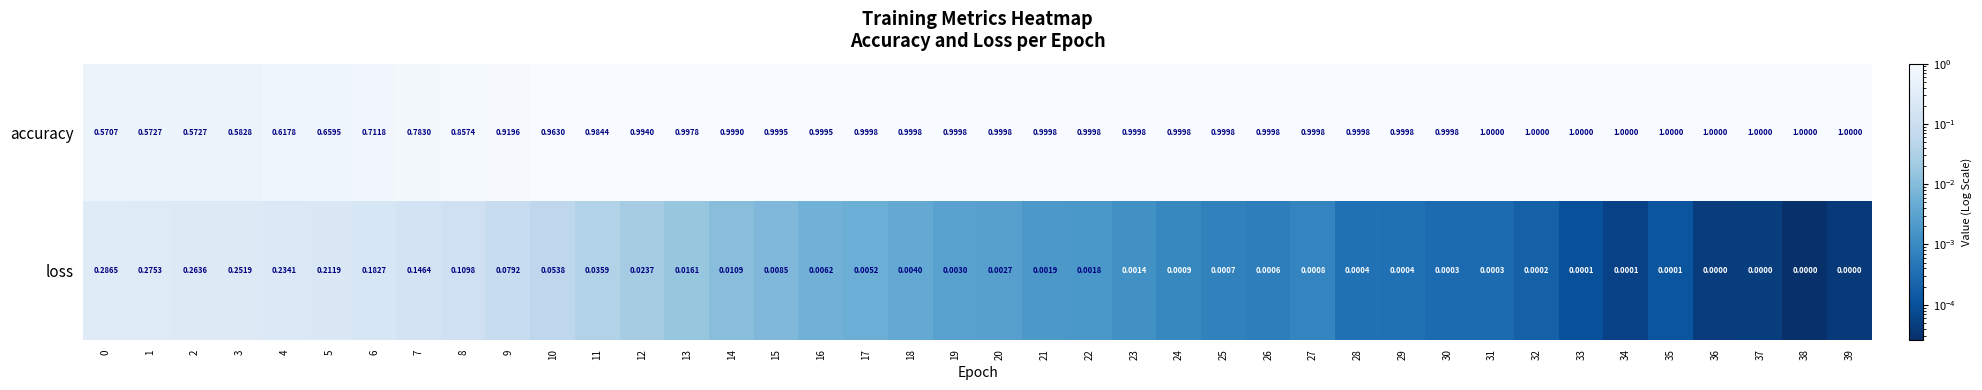

Rank the series by their maximum value, from highest to lowest.

accuracy, loss